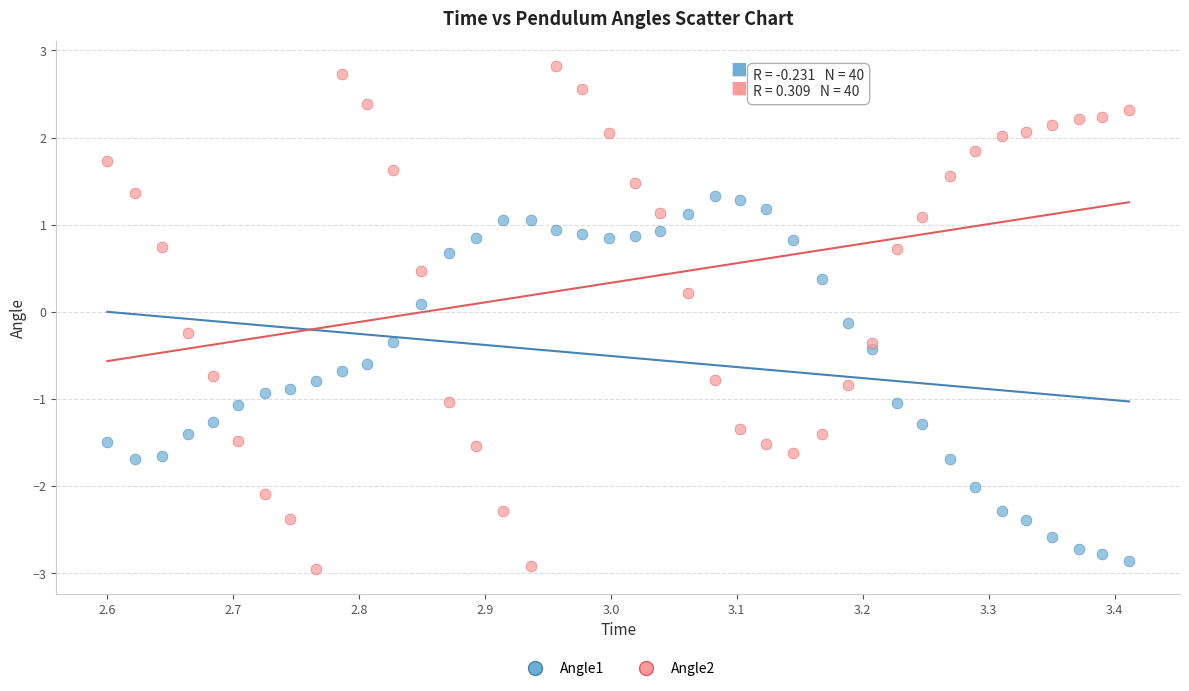

Which series has the widest spread of Y values?

Angle2